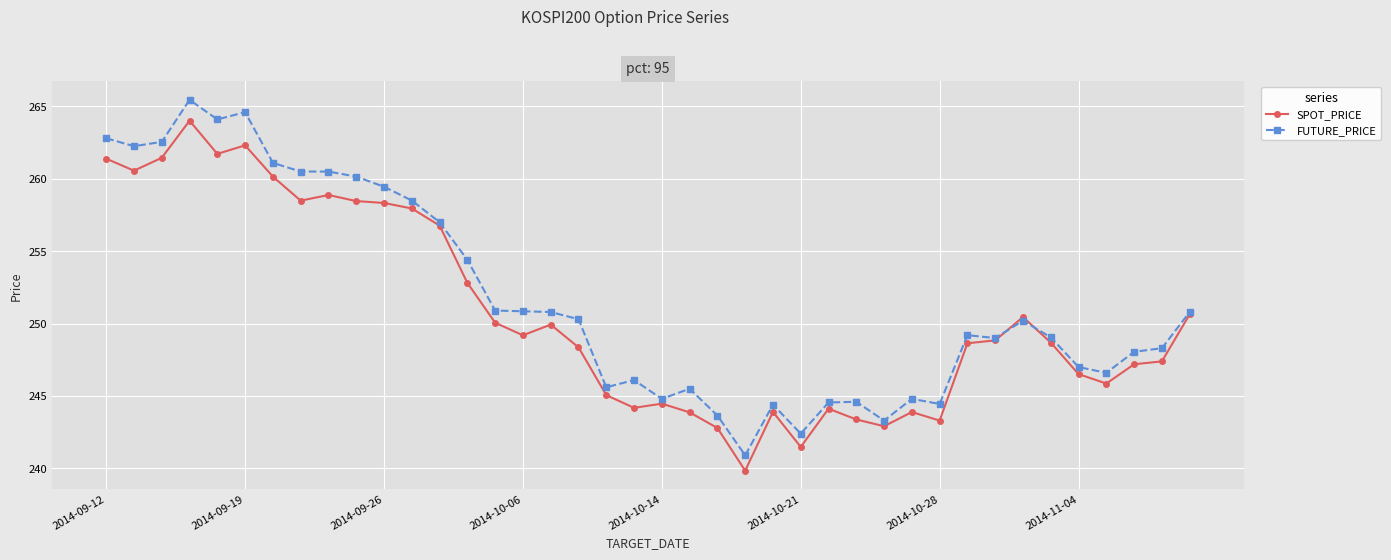

True or false: FUTURE_PRICE has more than 0 interior local peaks.

True